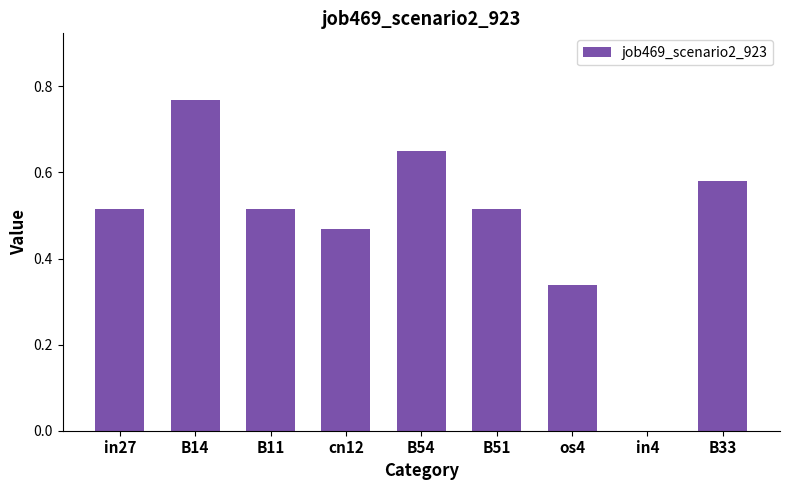

What is the sum of all values?

4.4